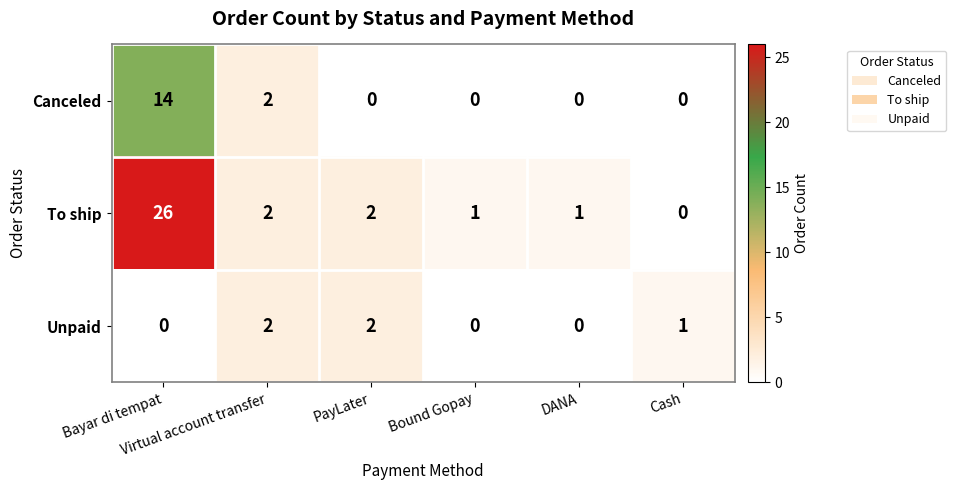

What is the difference between the maximum and second lowest values in the To ship series?

25